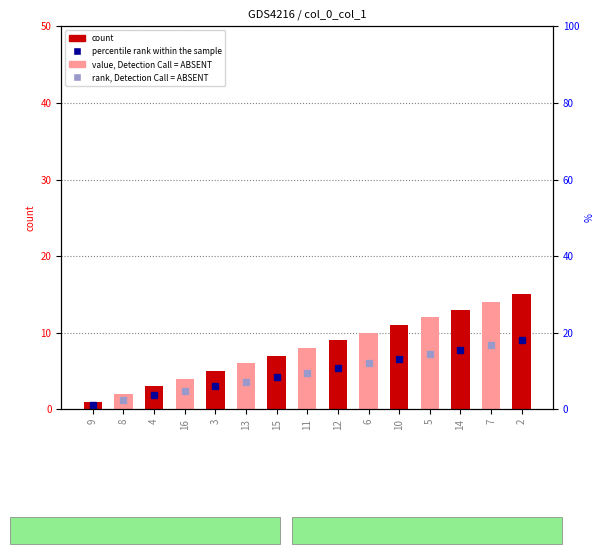

The chart shows a value of 7 at 15. True or false?

True